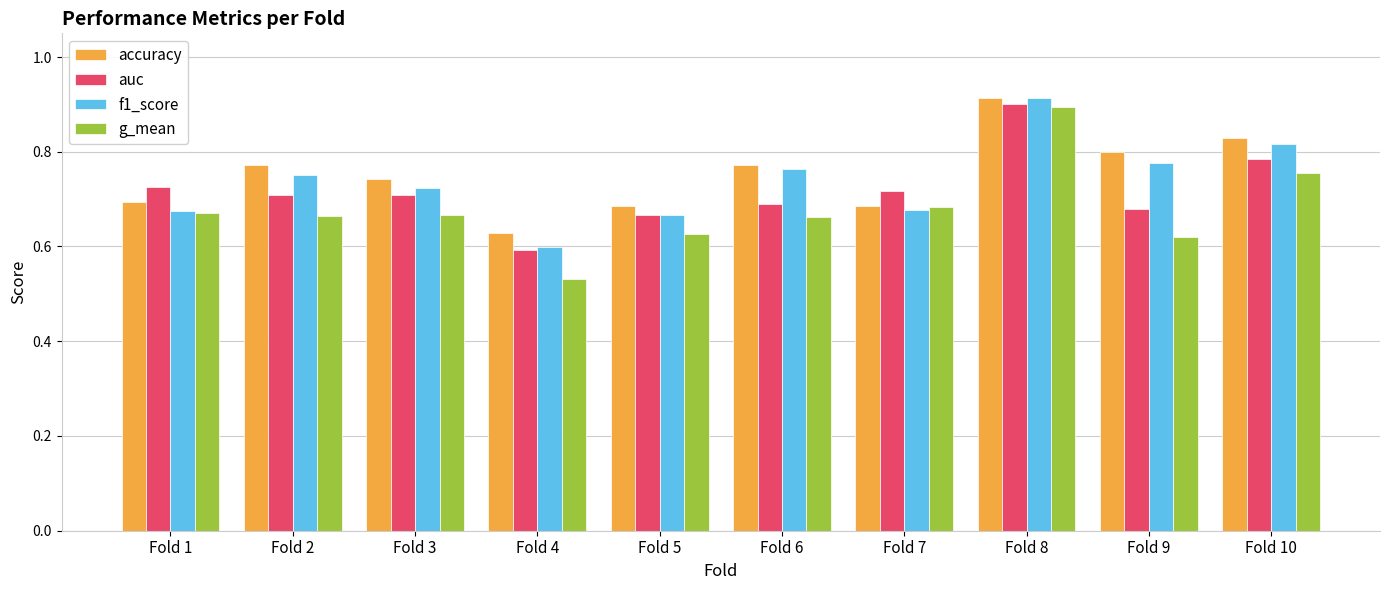

Does the chart contain stacked bars?

No